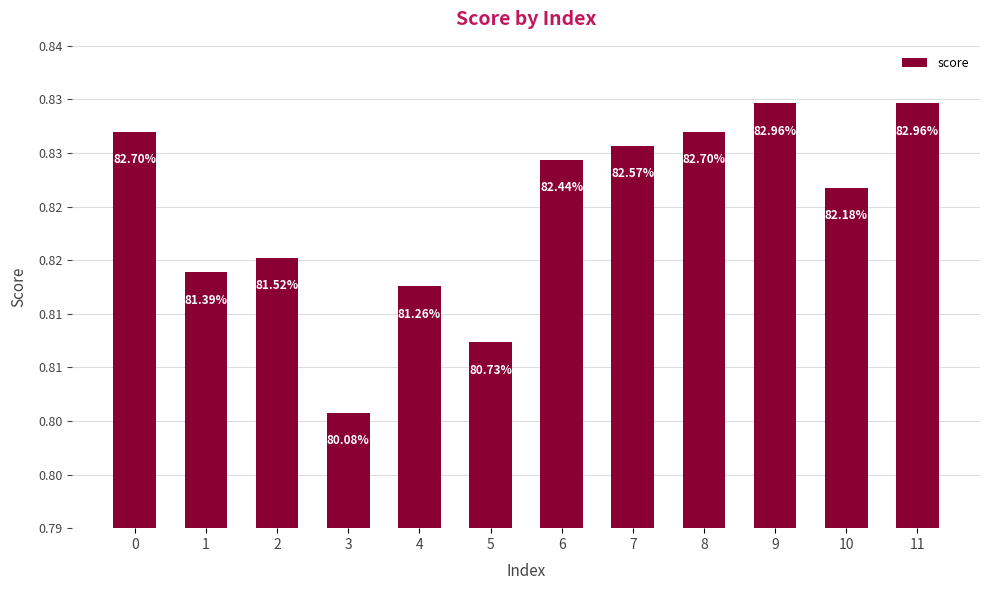

Rank the categories by value from highest to lowest.

9, 11, 0, 8, 7, 6, 10, 2, 1, 4, 5, 3